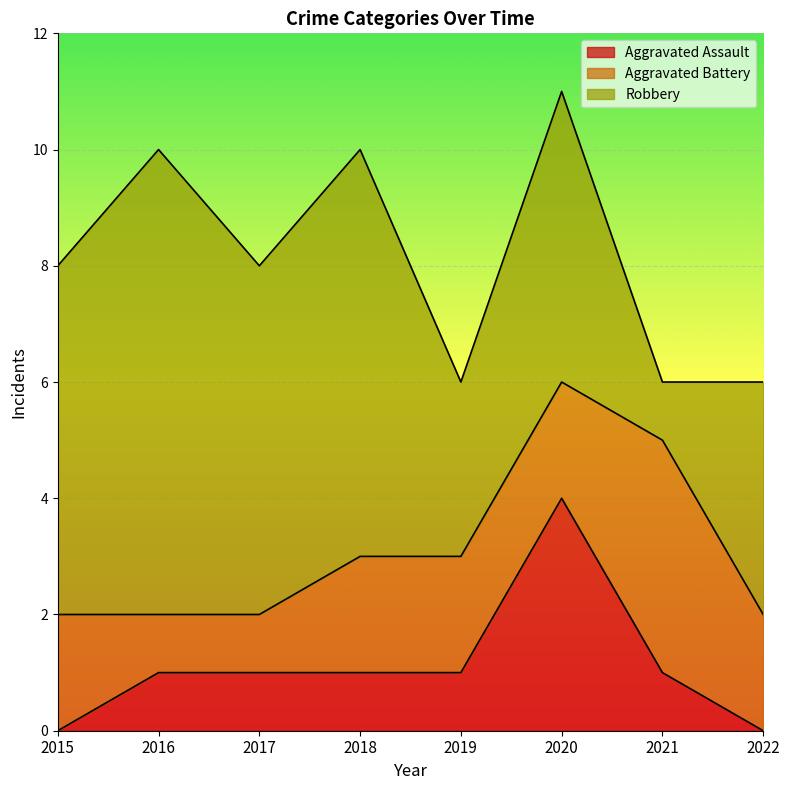

At which label does Aggravated Assault reach its minimum?

2015